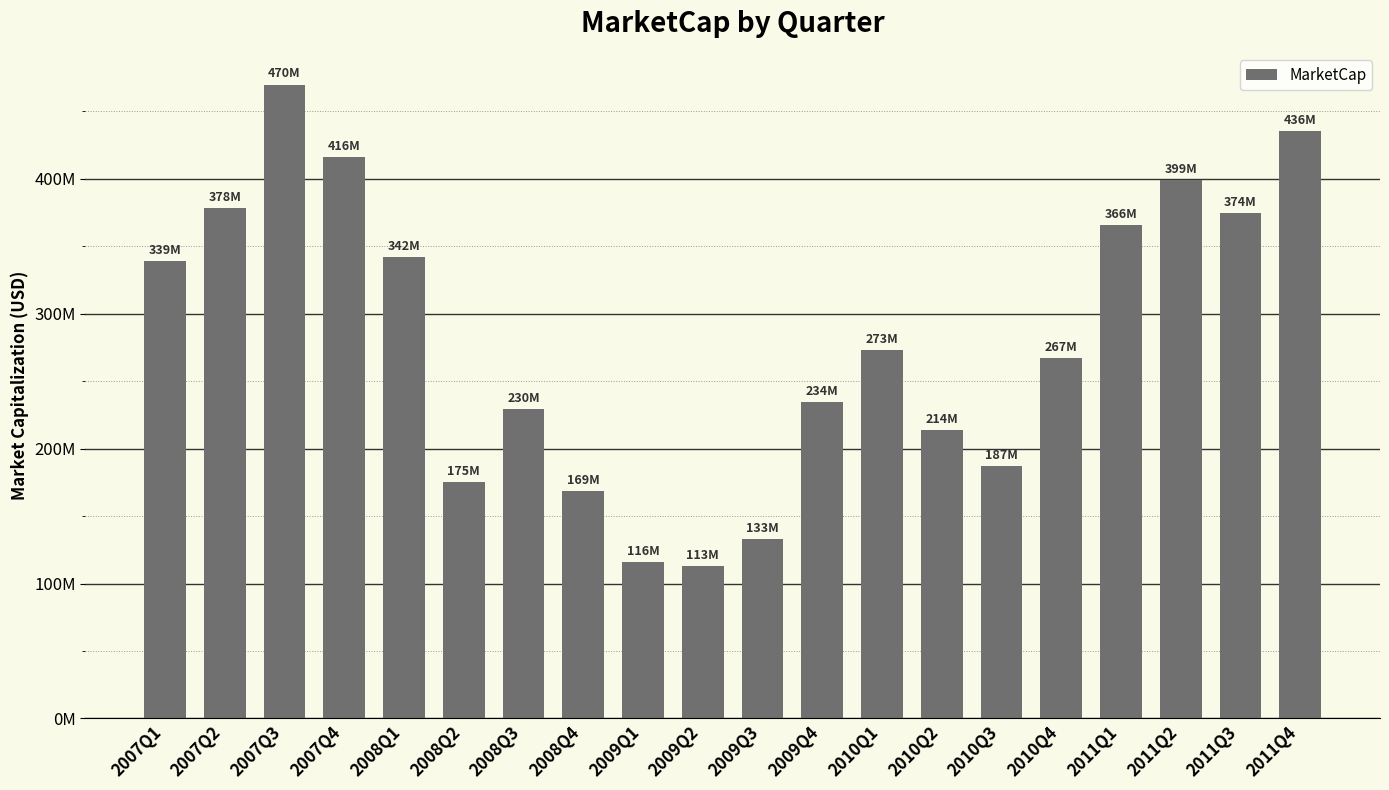

Rank the categories by value from lowest to highest.

2009Q2, 2009Q1, 2009Q3, 2008Q4, 2008Q2, 2010Q3, 2010Q2, 2008Q3, 2009Q4, 2010Q4, 2010Q1, 2007Q1, 2008Q1, 2011Q1, 2011Q3, 2007Q2, 2011Q2, 2007Q4, 2011Q4, 2007Q3